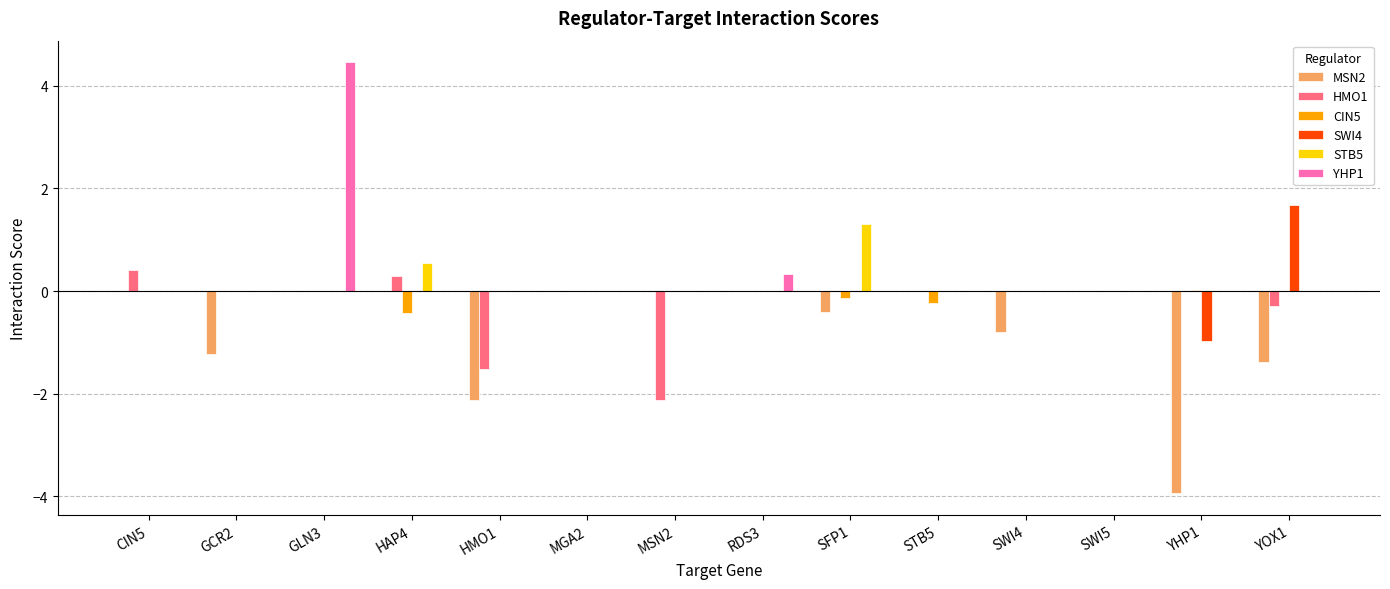

The value of STB5 at STB5 is 0.4. True or false?

False